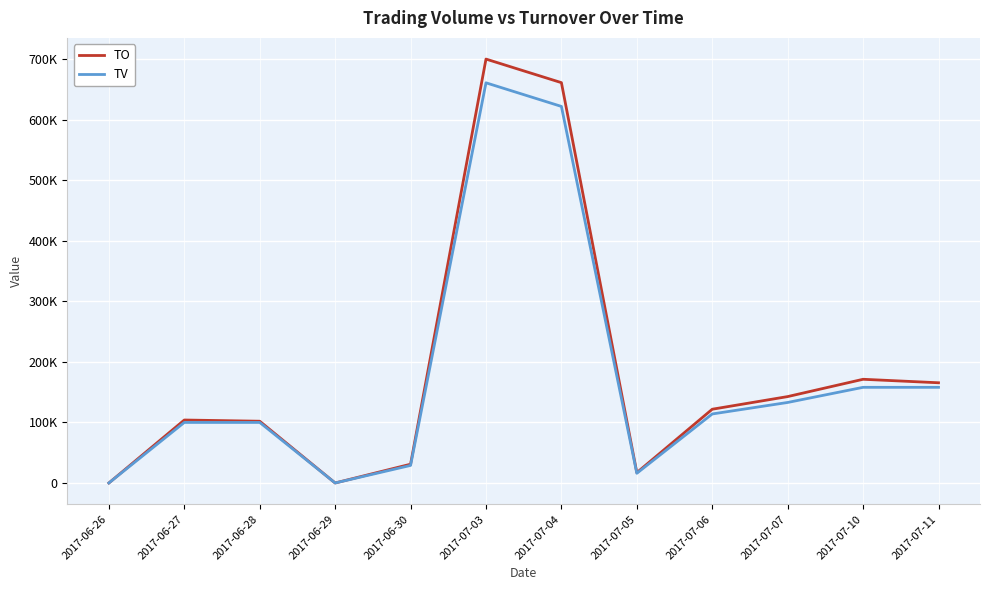

Rank the series by their average value, from highest to lowest.

TO, TV